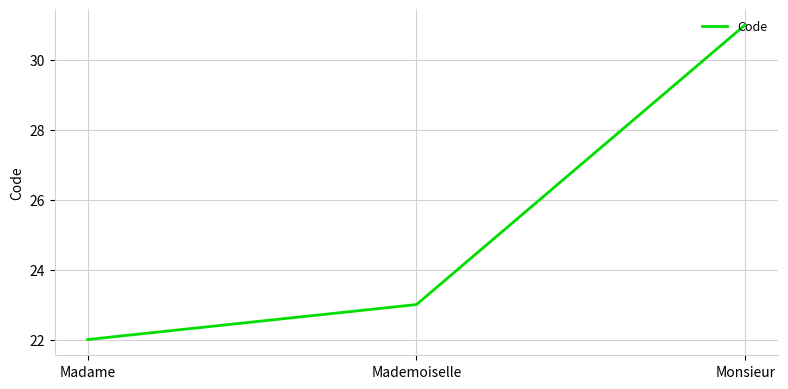

The chart shows a value of 16 at Monsieur. True or false?

False